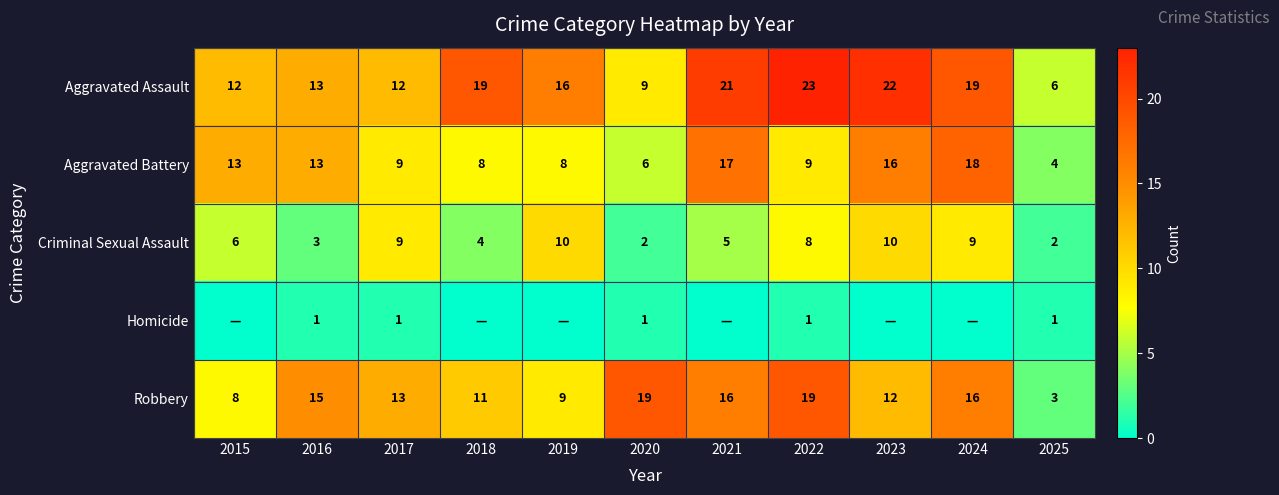

What is the sum of all Aggravated Battery values?

121